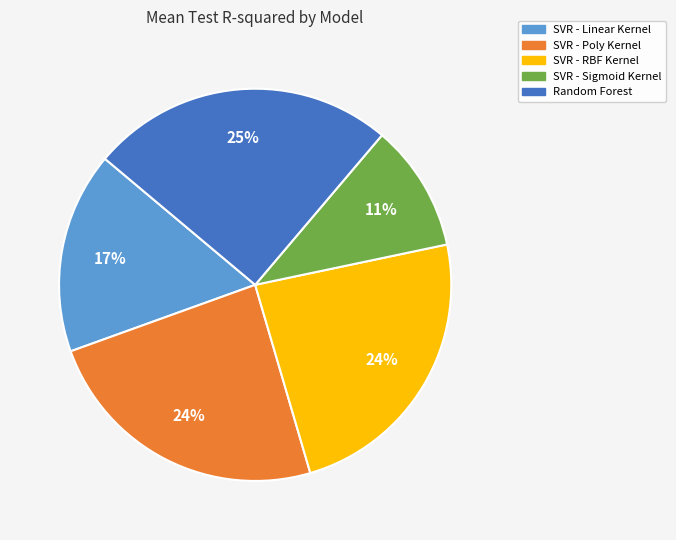

To the nearest percent, what is the combined percentage of SVR - Poly Kernel and SVR - RBF Kernel?

48%